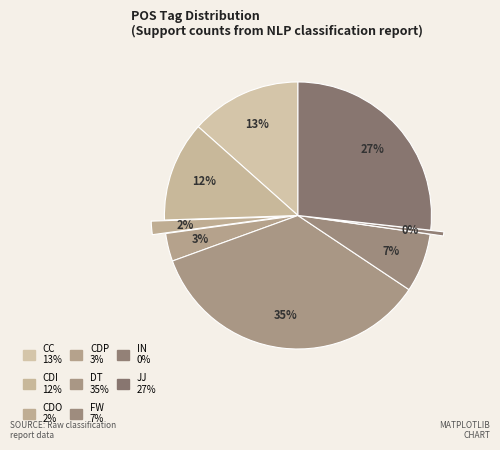

How many segments does this pie chart have?

8